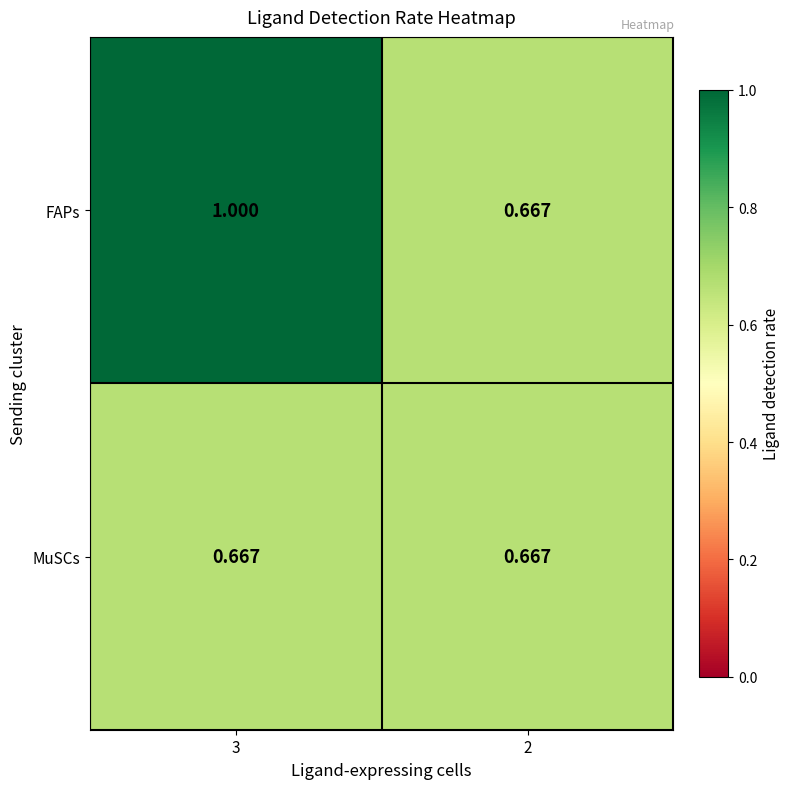

Which series has the largest total across all categories?

FAPs